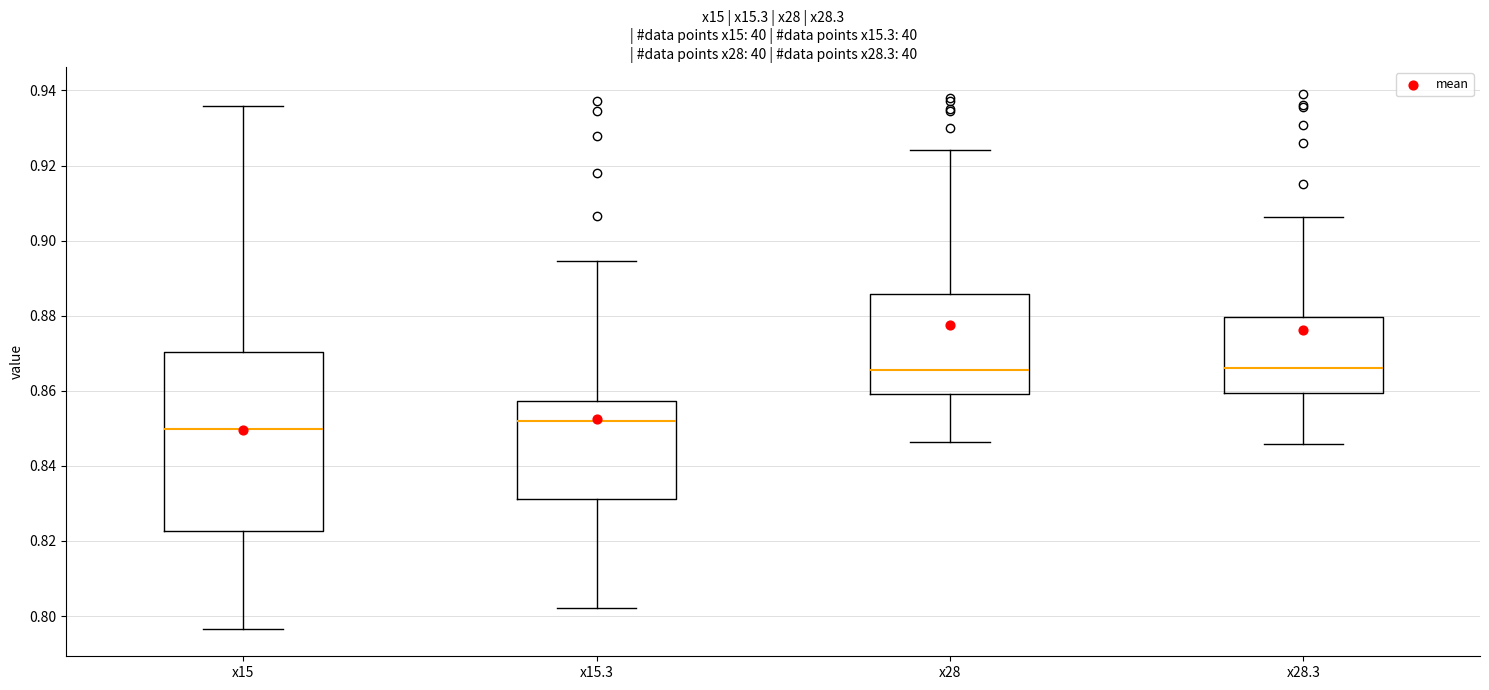

Reading left to right, transcribe this box plot: for each box, give where its median line is, the range the box spans, and where its two whiskers end, as read against the y-axis. The values are not printed on the chart, so give them approximately, as read against the axis.

x15: median 0.850, box 0.822 to 0.870, whiskers 0.796 to 0.936
x15.3: median 0.852, box 0.832 to 0.858, whiskers 0.802 to 0.894
x28: median 0.866, box 0.860 to 0.886, whiskers 0.846 to 0.924
x28.3: median 0.866, box 0.860 to 0.880, whiskers 0.846 to 0.906